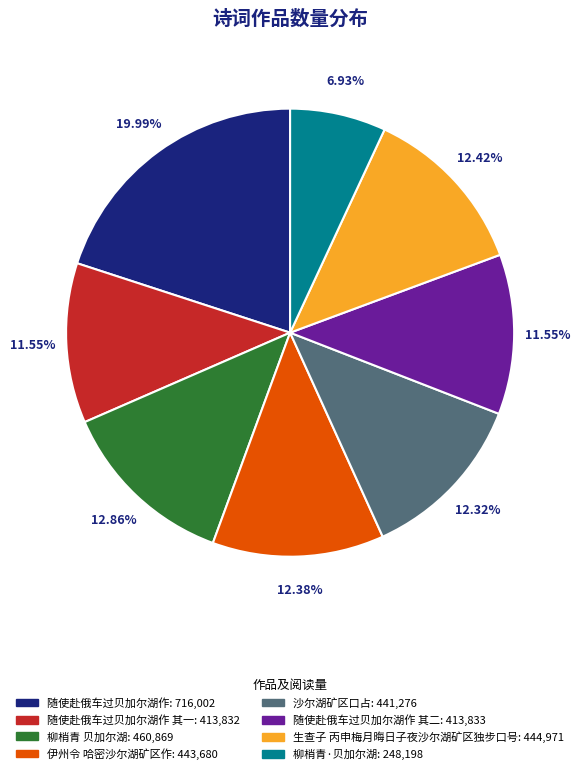

How many slices are in this pie chart?

8